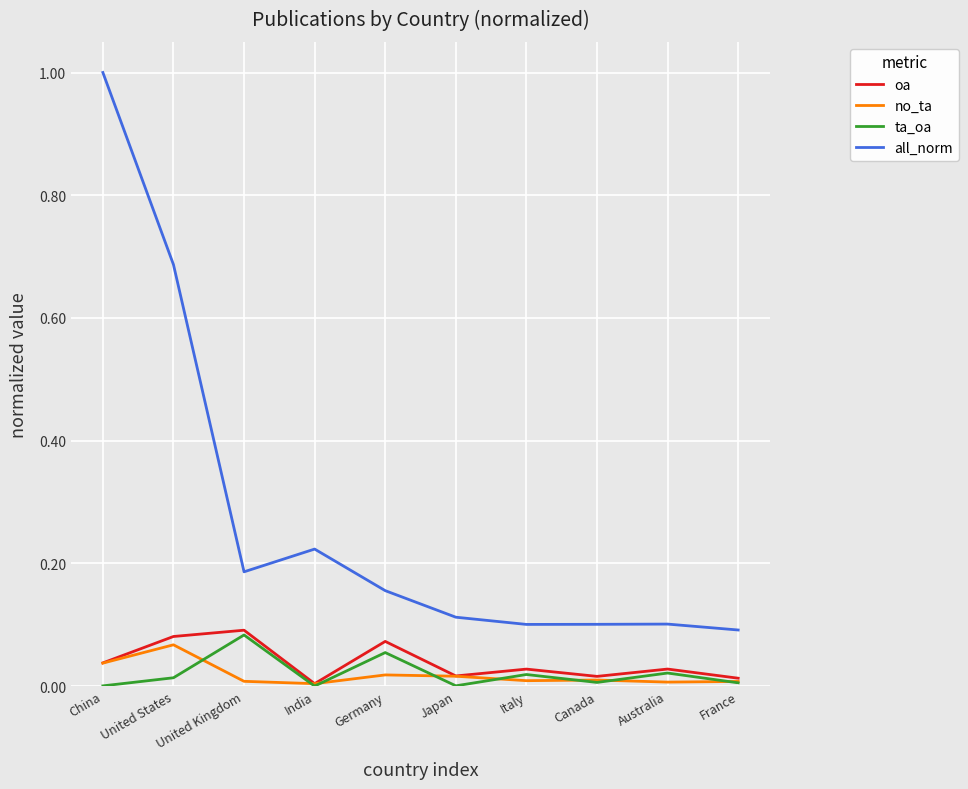

At which label does all_norm reach its peak?

China